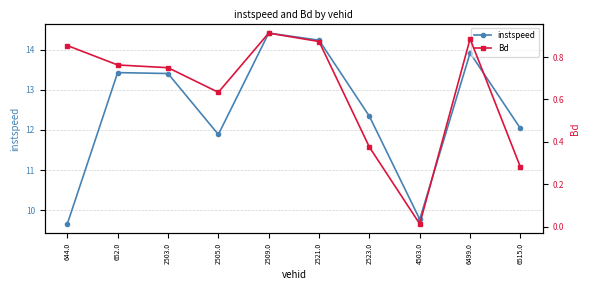

Read the Bd value at 2521.0.

0.9